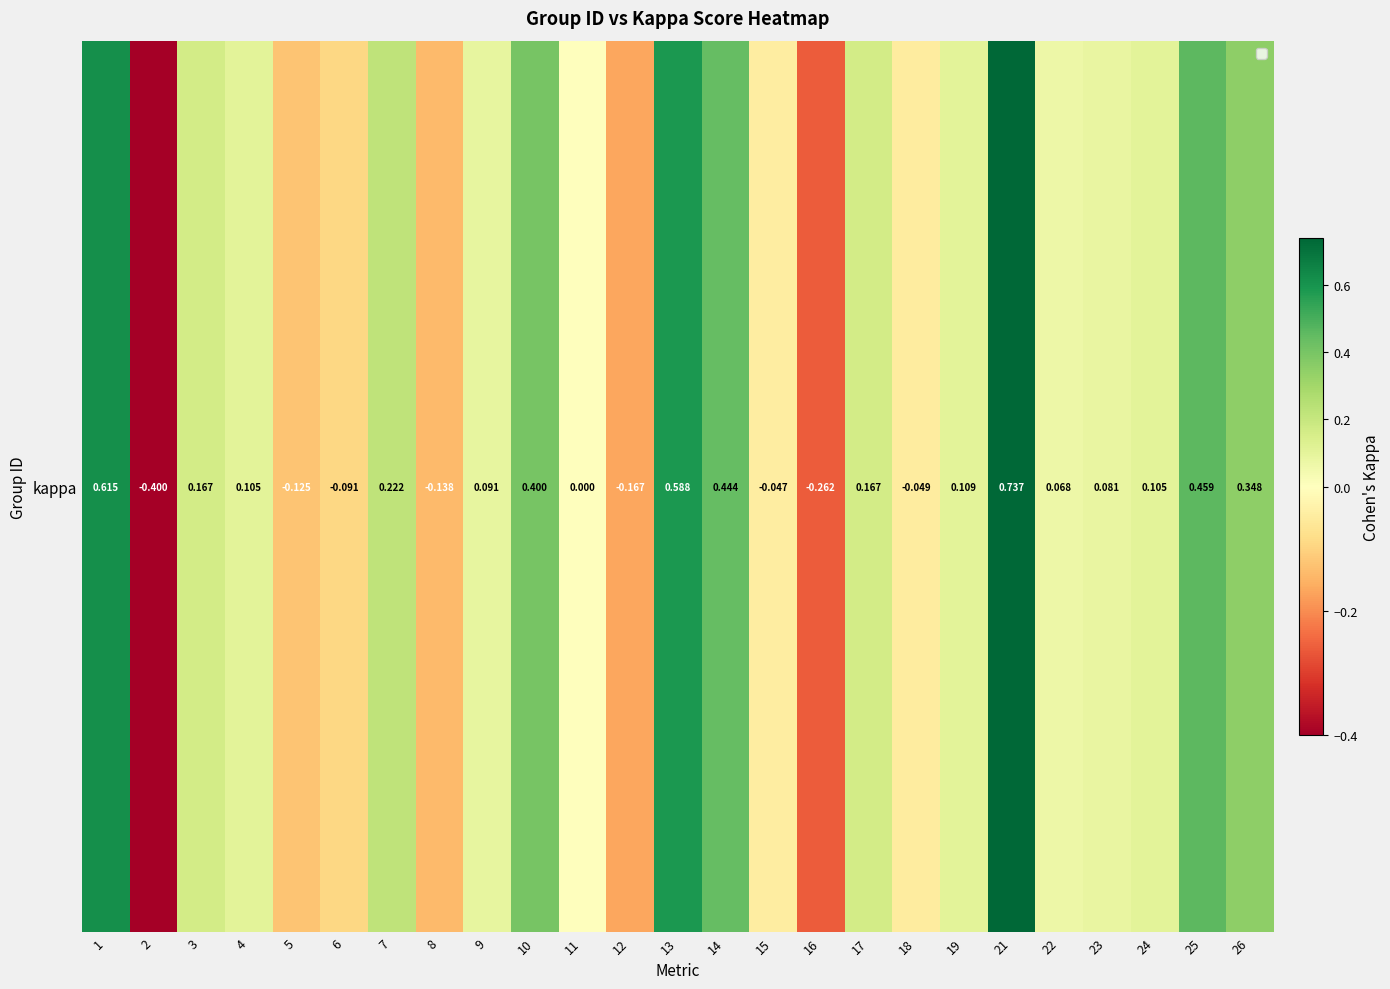

What is the average value?

0.1